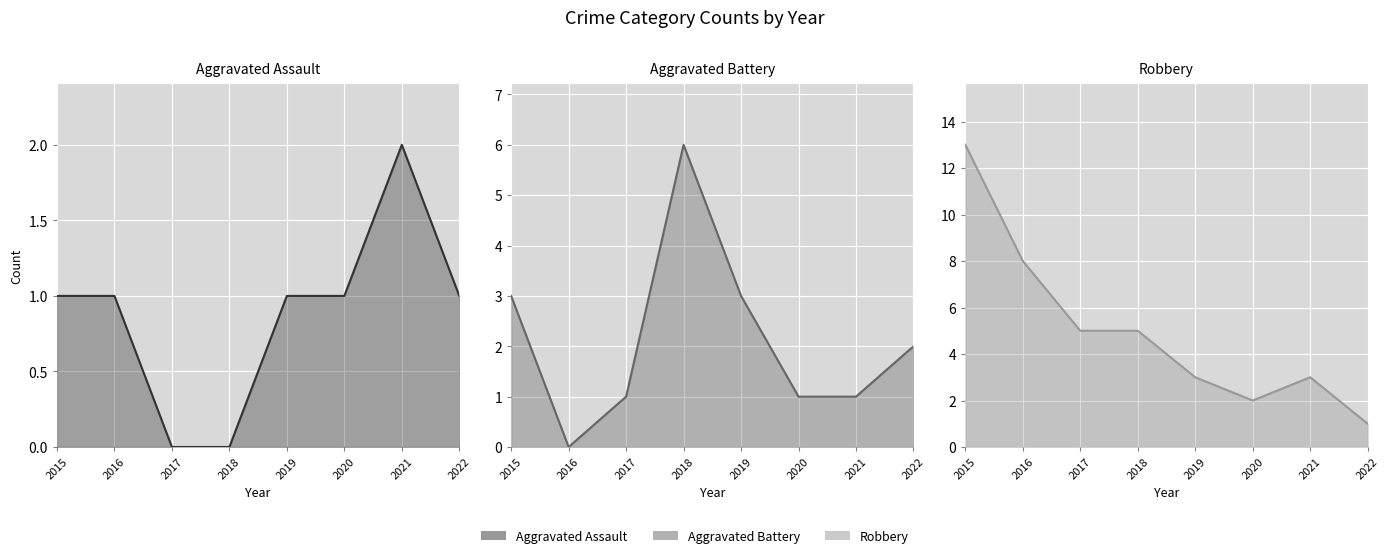

Which series has the largest total across all categories?

Robbery